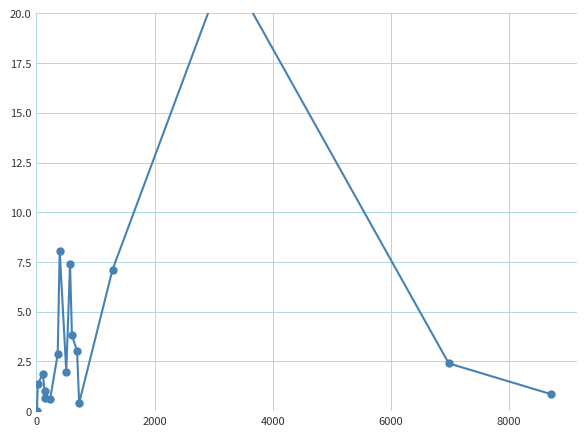

What is the average value?

3.9